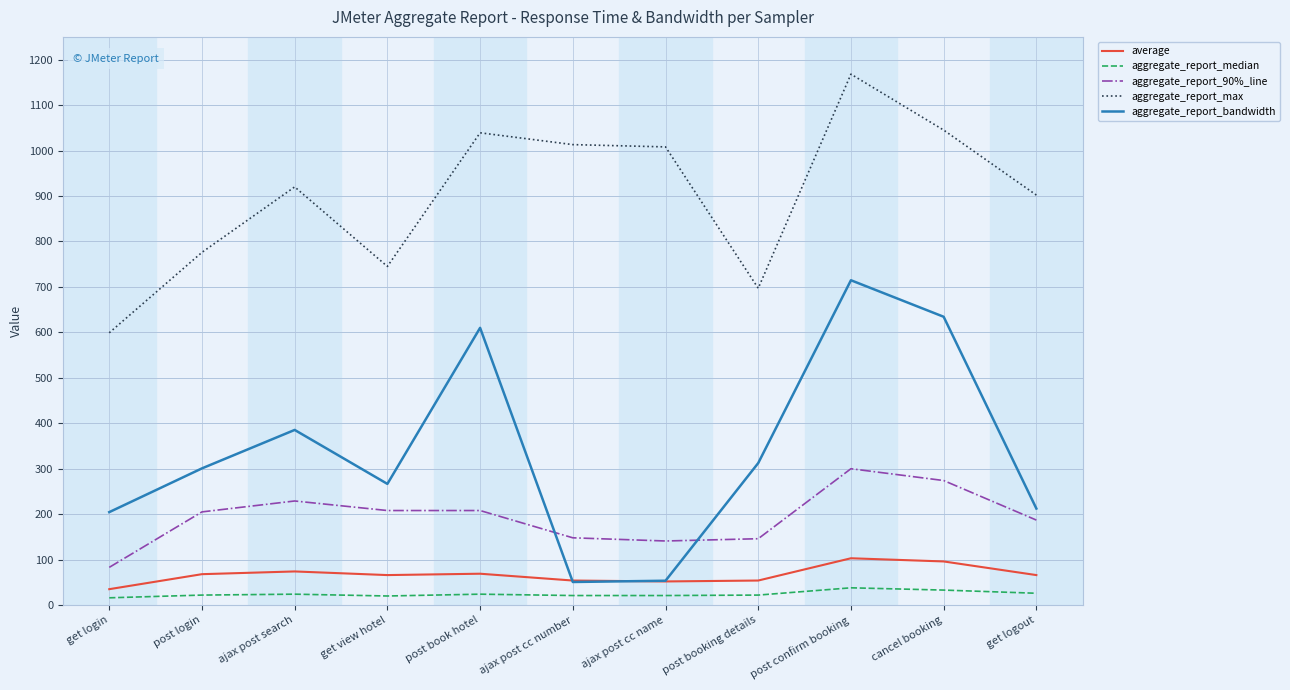

Does the chart display data point markers on the line(s)?

No